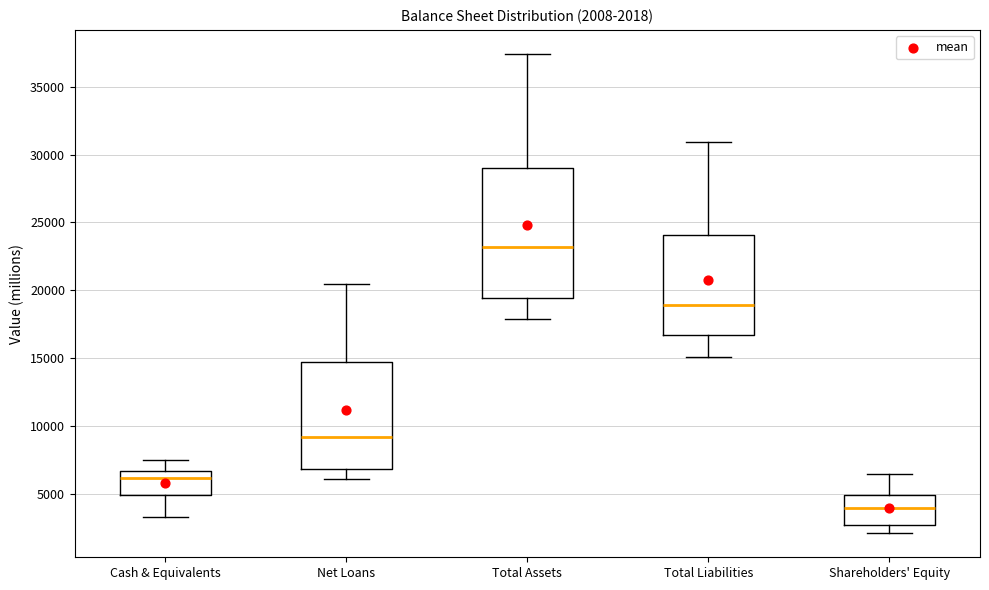

Which box is the tallest, from its lower edge to its upper edge?

Total Assets